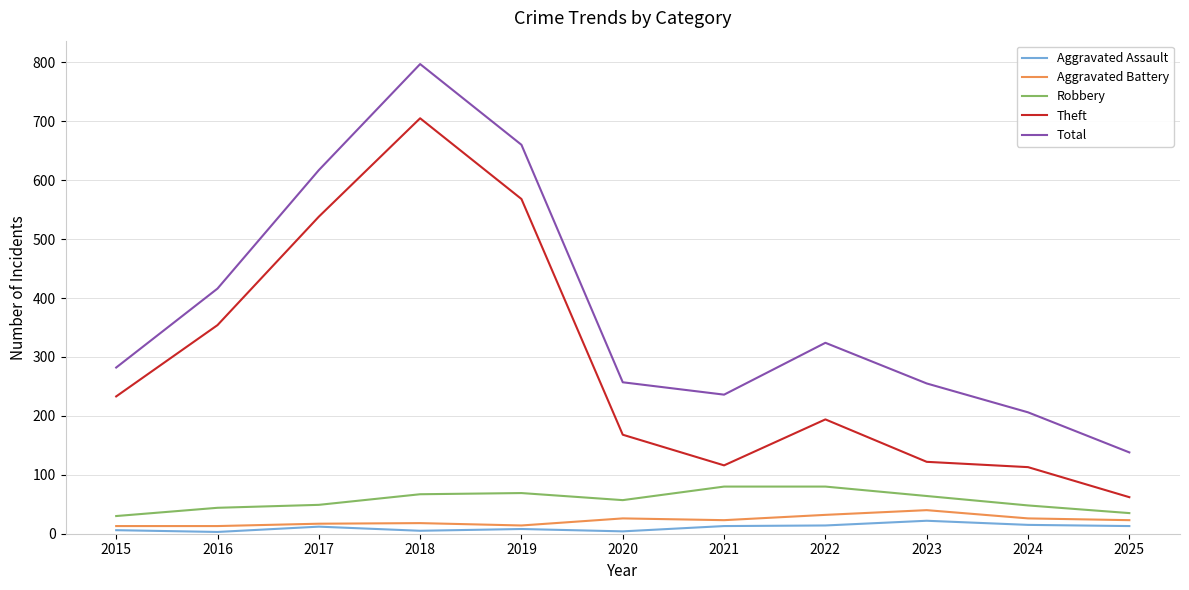

Which series has the largest range (max minus min)?

Total